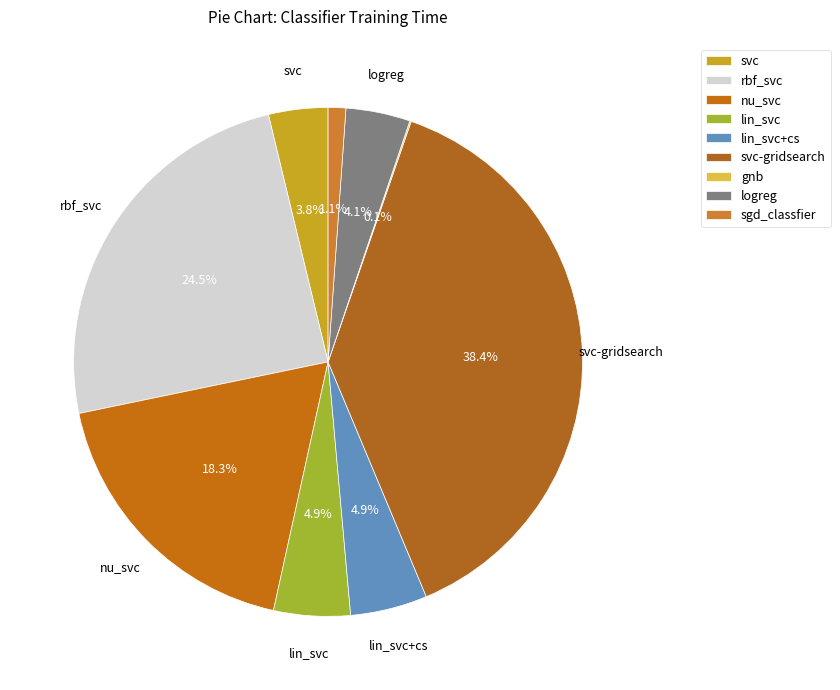

To the nearest percent, what is the combined percentage of sgd_classfier and lin_svc+cs?

6%